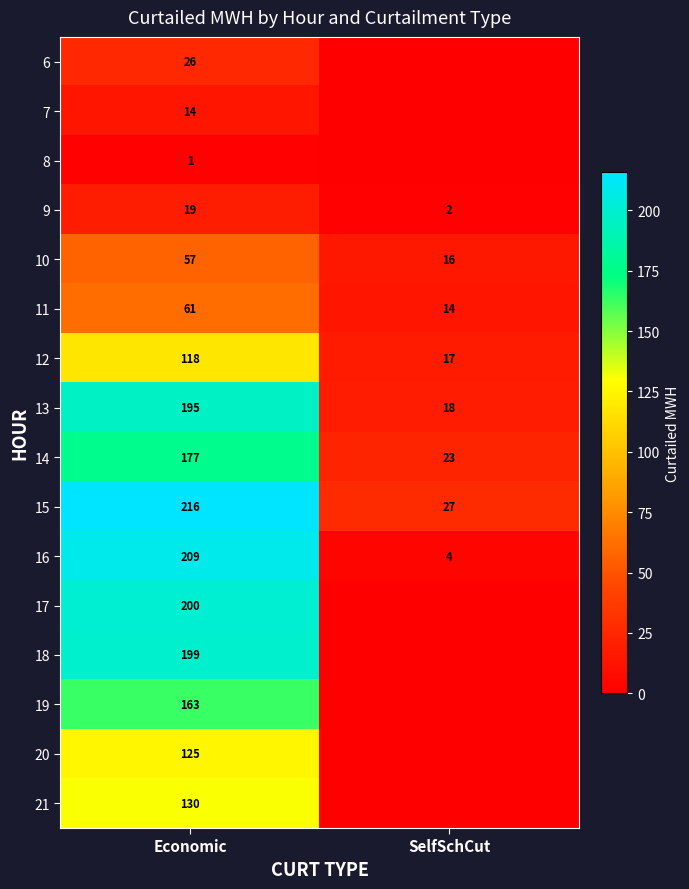

What is the lowest value of the 13 series?

18